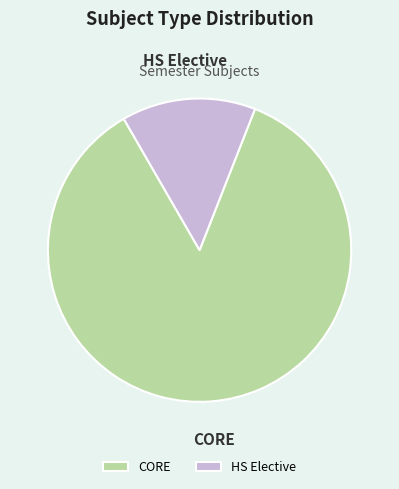

True or false: HS Elective accounts for 1% of the total.

False